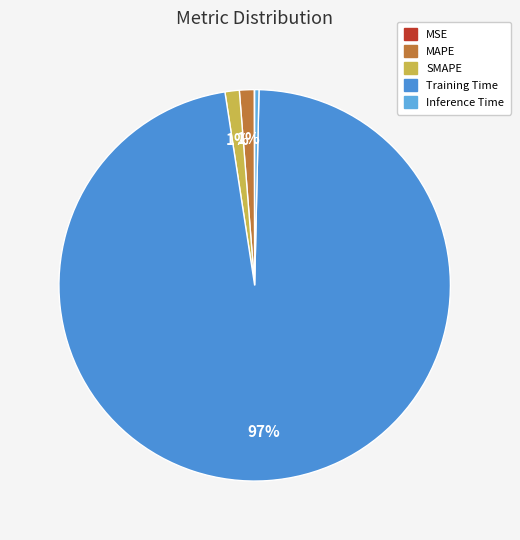

What percentage is NOT represented by Training Time?

2.8%